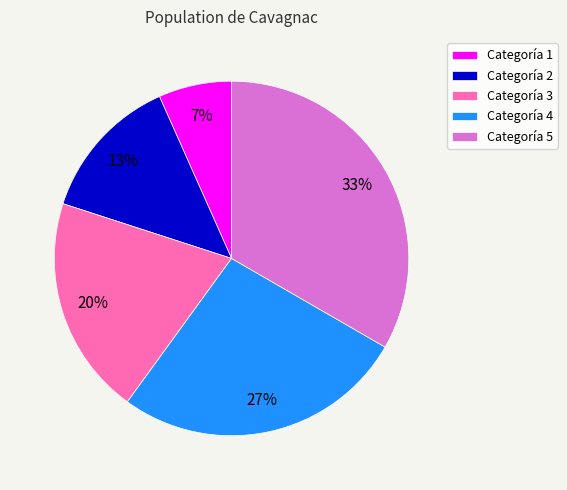

Is there a majority slice in this chart?

No